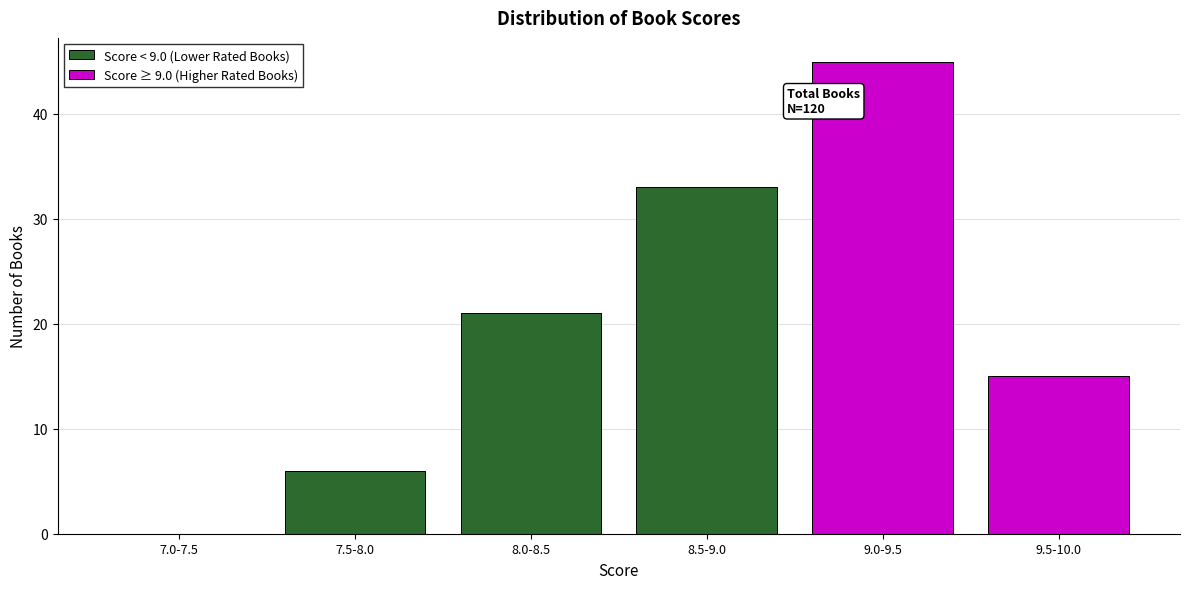

Reading left to right, transcribe the values for Score < 9.0 (Lower Rated Books).

7.0-7.5=0	7.5-8.0=6	8.0-8.5=21	8.5-9.0=33	9.0-9.5=0	9.5-10.0=0